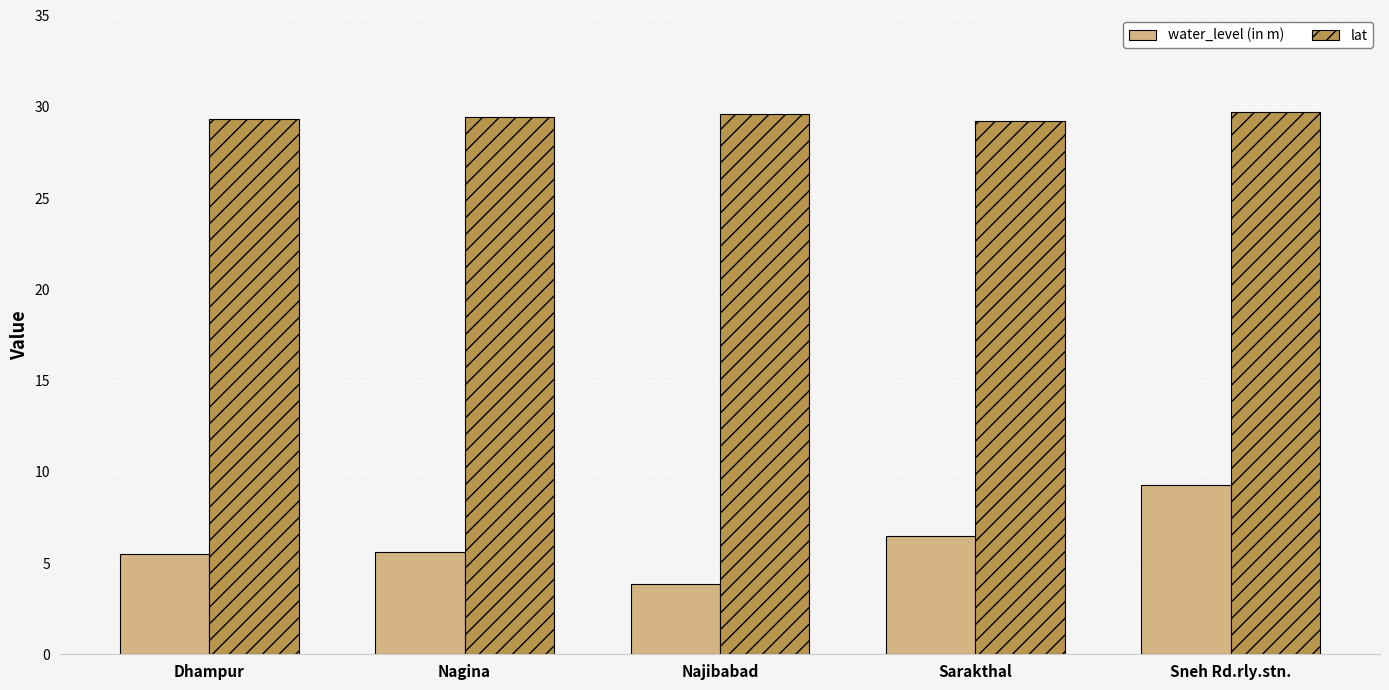

Count the lat values in the range 29 to 30.

5